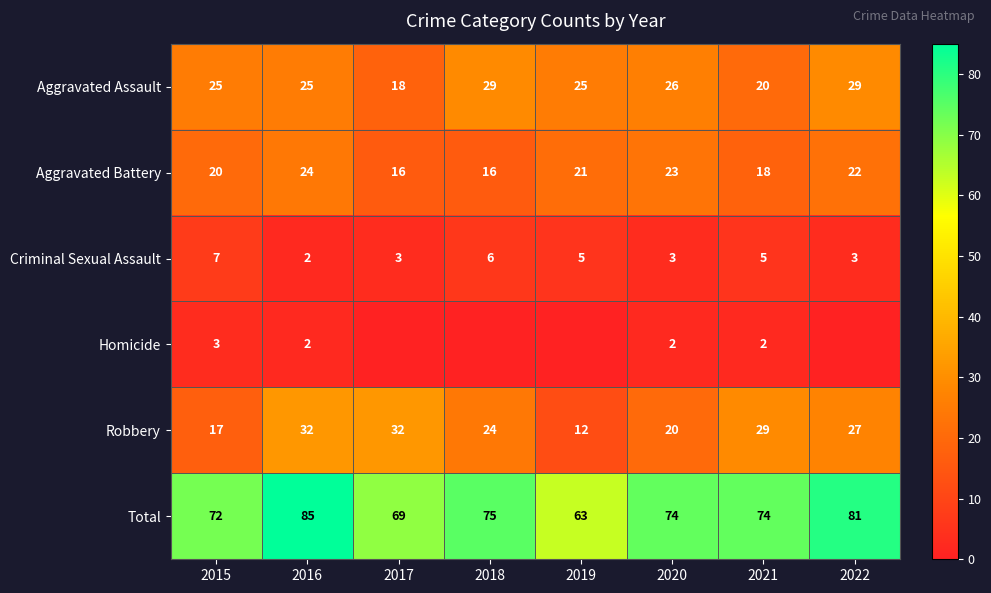

Count the number of categories in the chart.

8